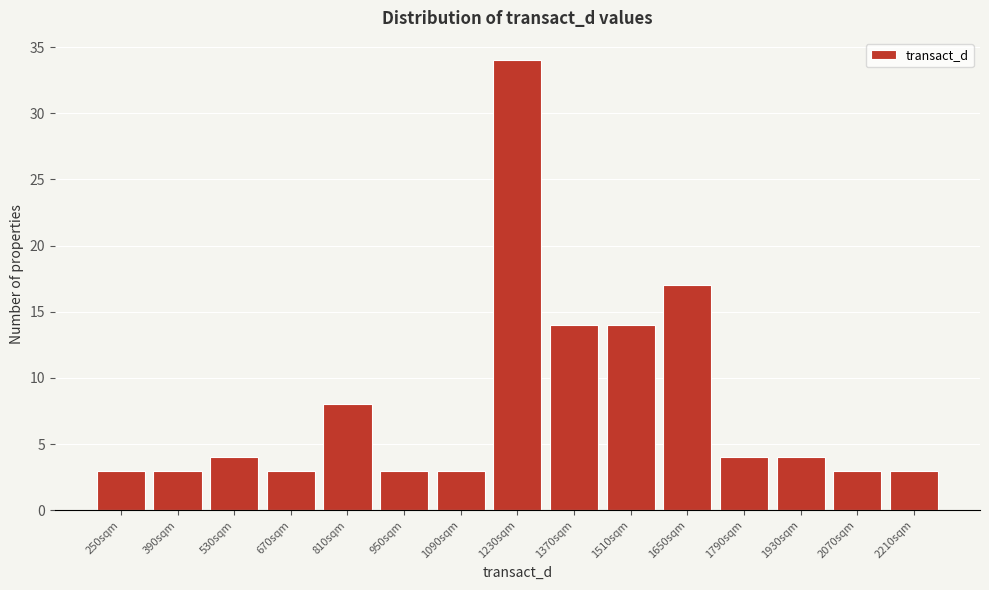

Reading left to right, what are all the values shown in this chart?

3	3	4	3	8	3	3	34	14	14	17	4	4	3	3